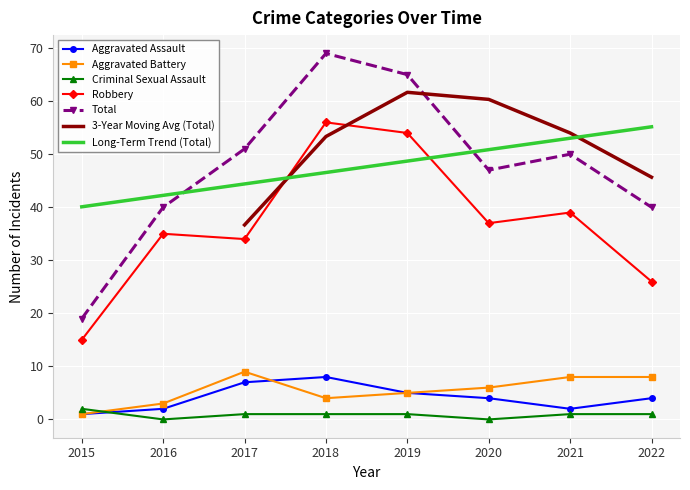

Reading right to left, extract all data points from this chart.

Aggravated Assault: 2022=4	2021=2	2020=4	2019=5	2018=8	2017=7	2016=2	2015=1
Aggravated Battery: 2022=8	2021=8	2020=6	2019=5	2018=4	2017=9	2016=3	2015=1
Criminal Sexual Assault: 2022=1	2021=1	2020=0	2019=1	2018=1	2017=1	2016=0	2015=2
Robbery: 2022=26	2021=39	2020=37	2019=54	2018=56	2017=34	2016=35	2015=15
Total: 2022=40	2021=50	2020=47	2019=65	2018=69	2017=51	2016=40	2015=19